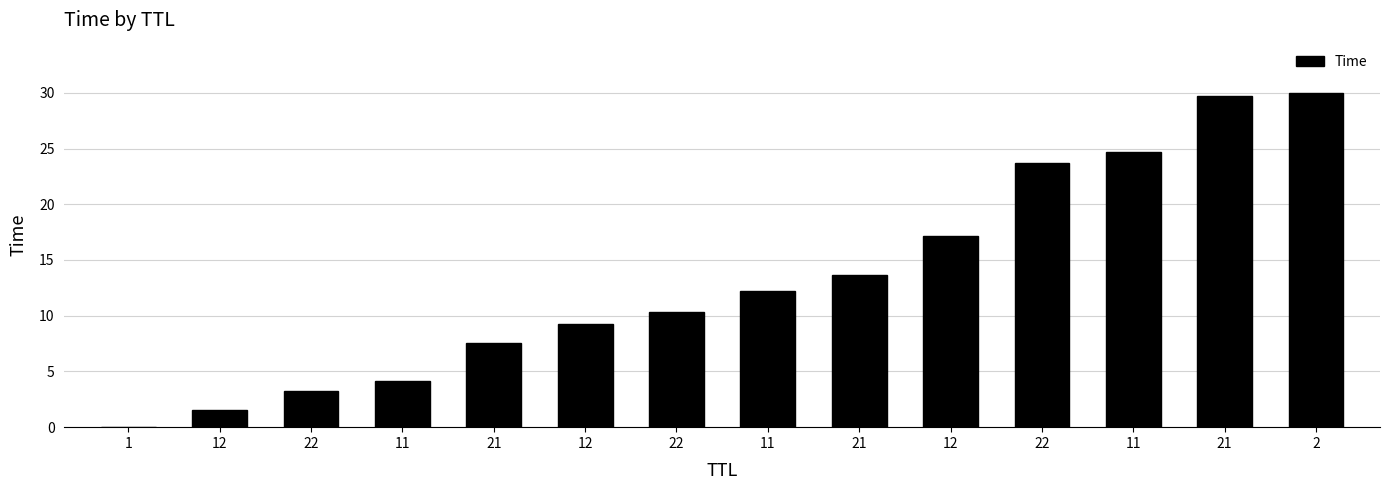

List the labels in order of value, smallest first.

1, 12, 22, 11, 21, 12, 22, 11, 21, 12, 22, 11, 21, 2